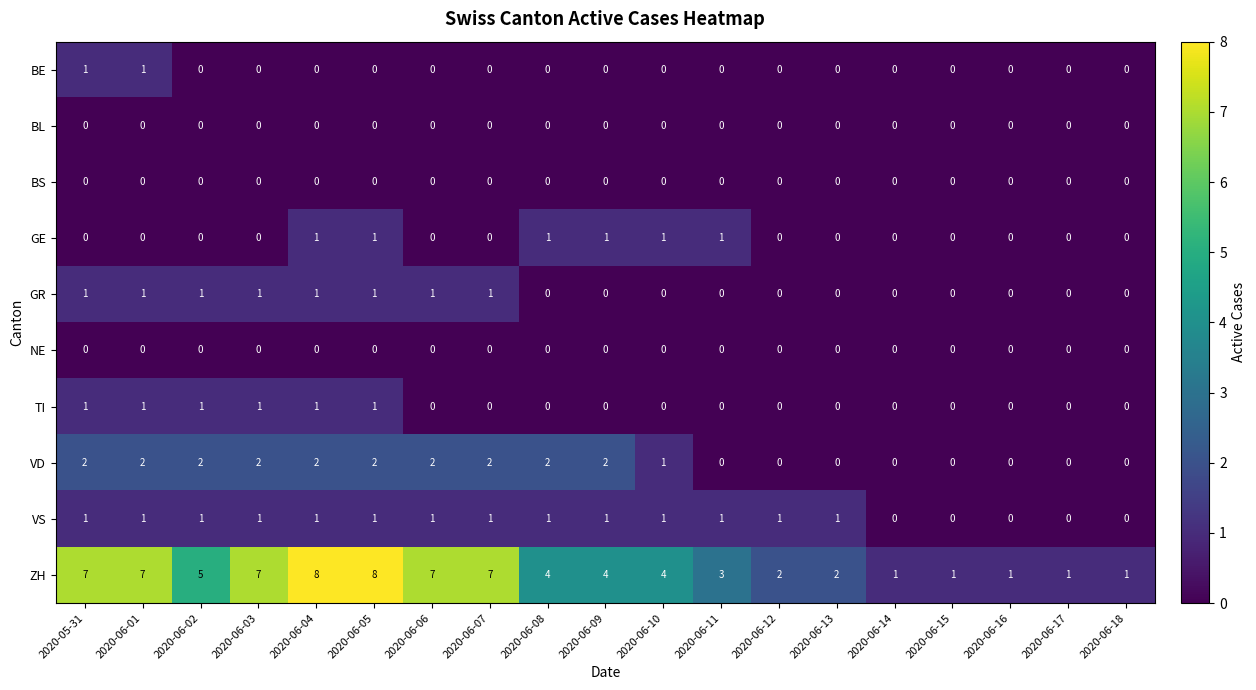

What is the greatest value displayed?

8